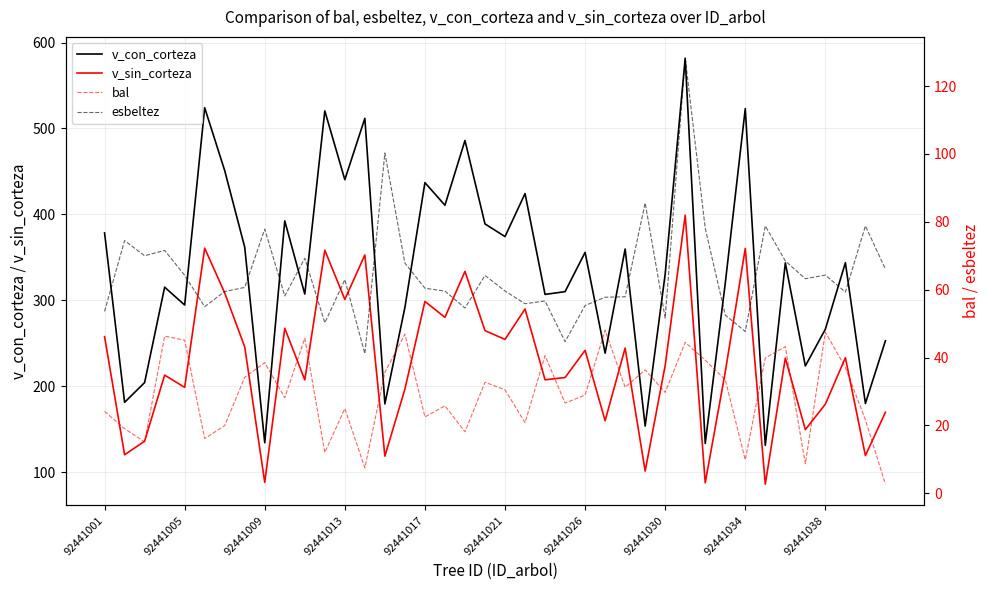

True or false: v_con_corteza and v_sin_corteza cross at least once.

False